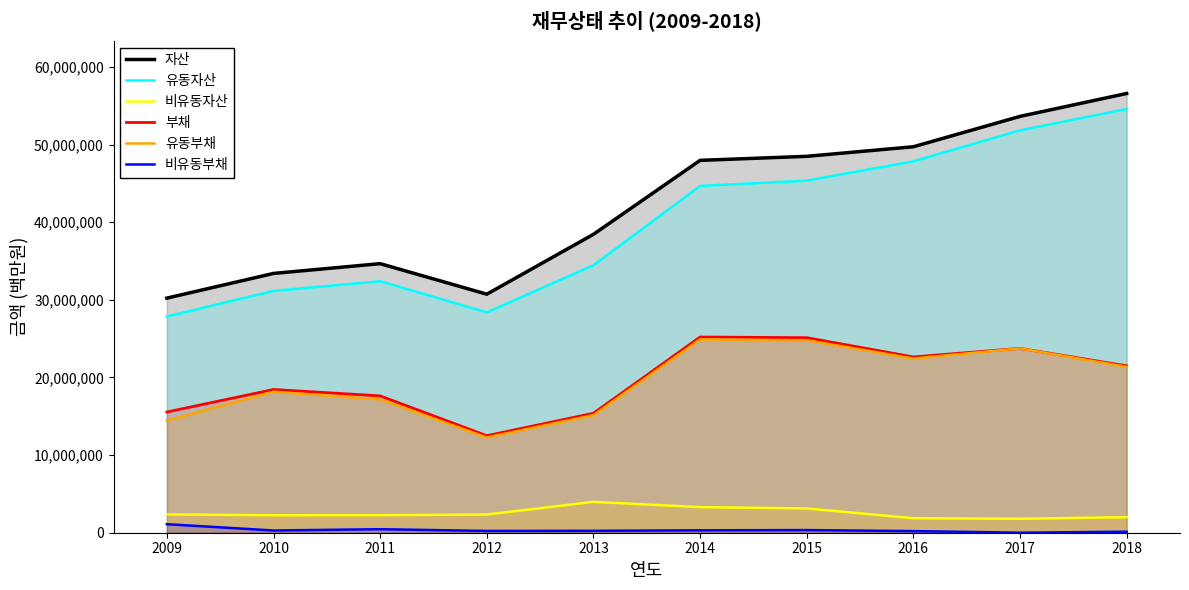

What value does the 비유동자산 series have at 2014, to the nearest 50?

3298000